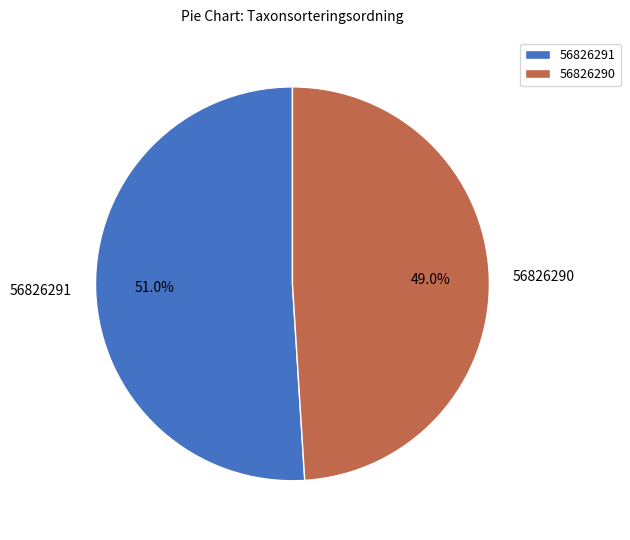

What is the majority slice?

56826291